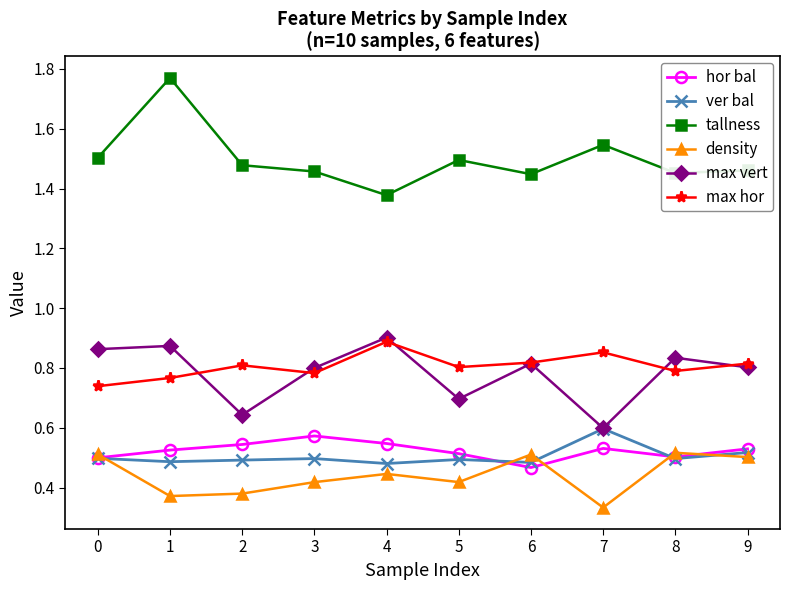

Rank the series by their maximum value, from highest to lowest.

tallness, max vert, max hor, ver bal, hor bal, density